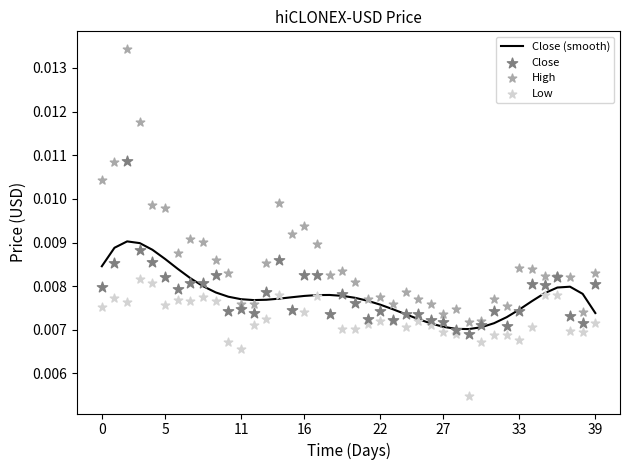

What are all the series names shown in the legend?

Close (smooth), Close, High, Low